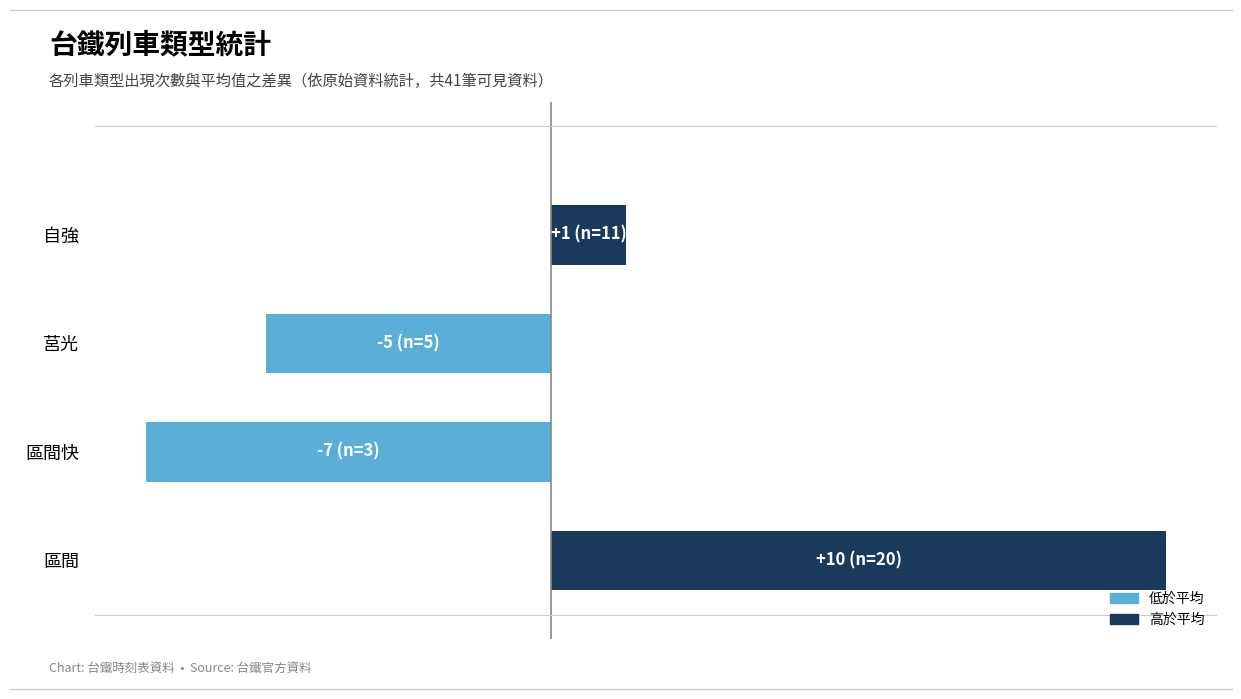

Which label corresponds to the smallest value in the chart?

區間快